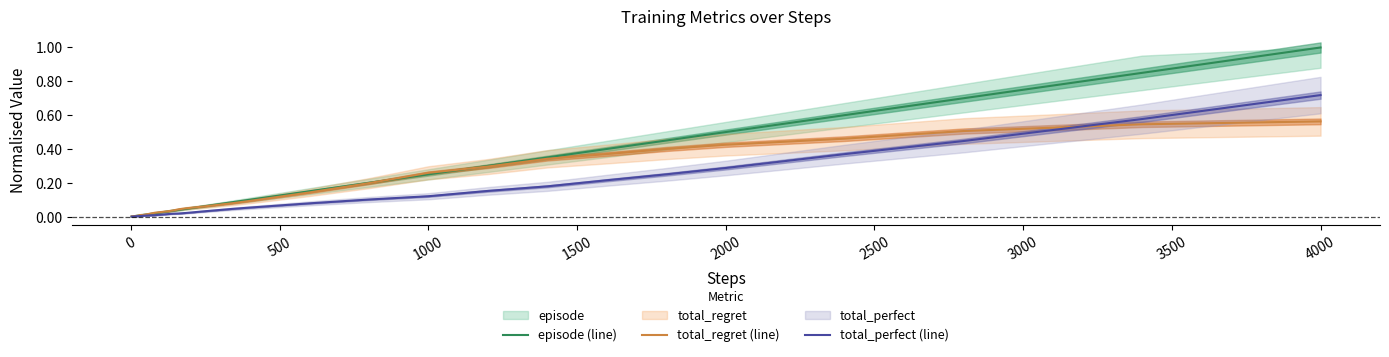

Which category has the highest value in the total_perfect (line) series?

4000